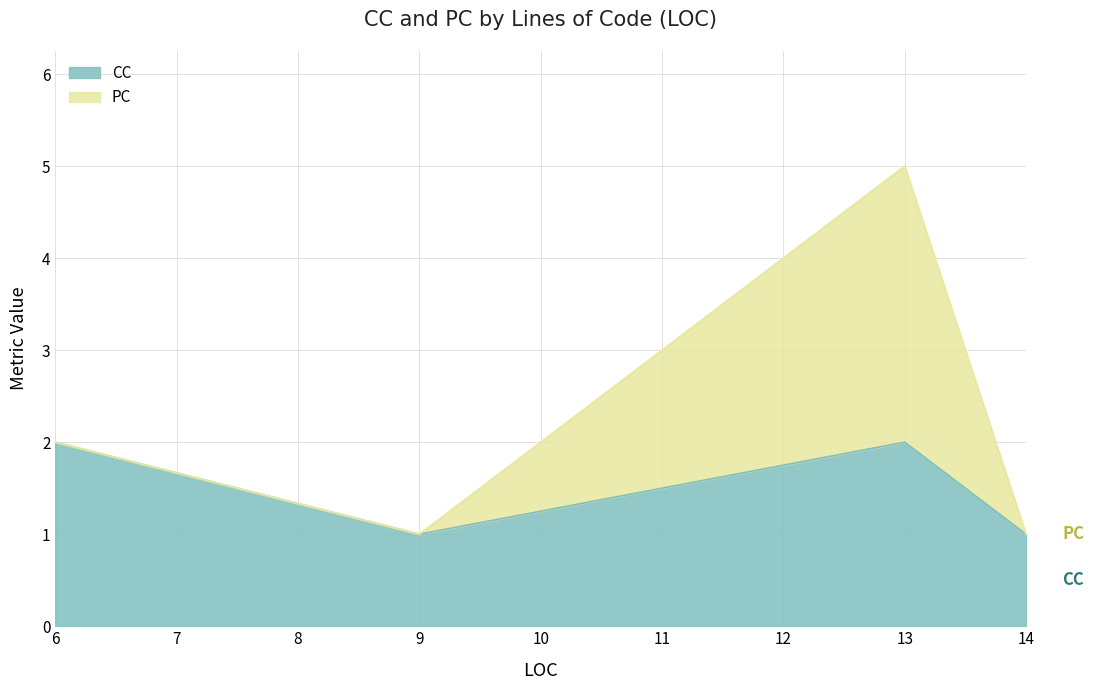

Reading right to left, what are the values for CC?

1	2	1	2